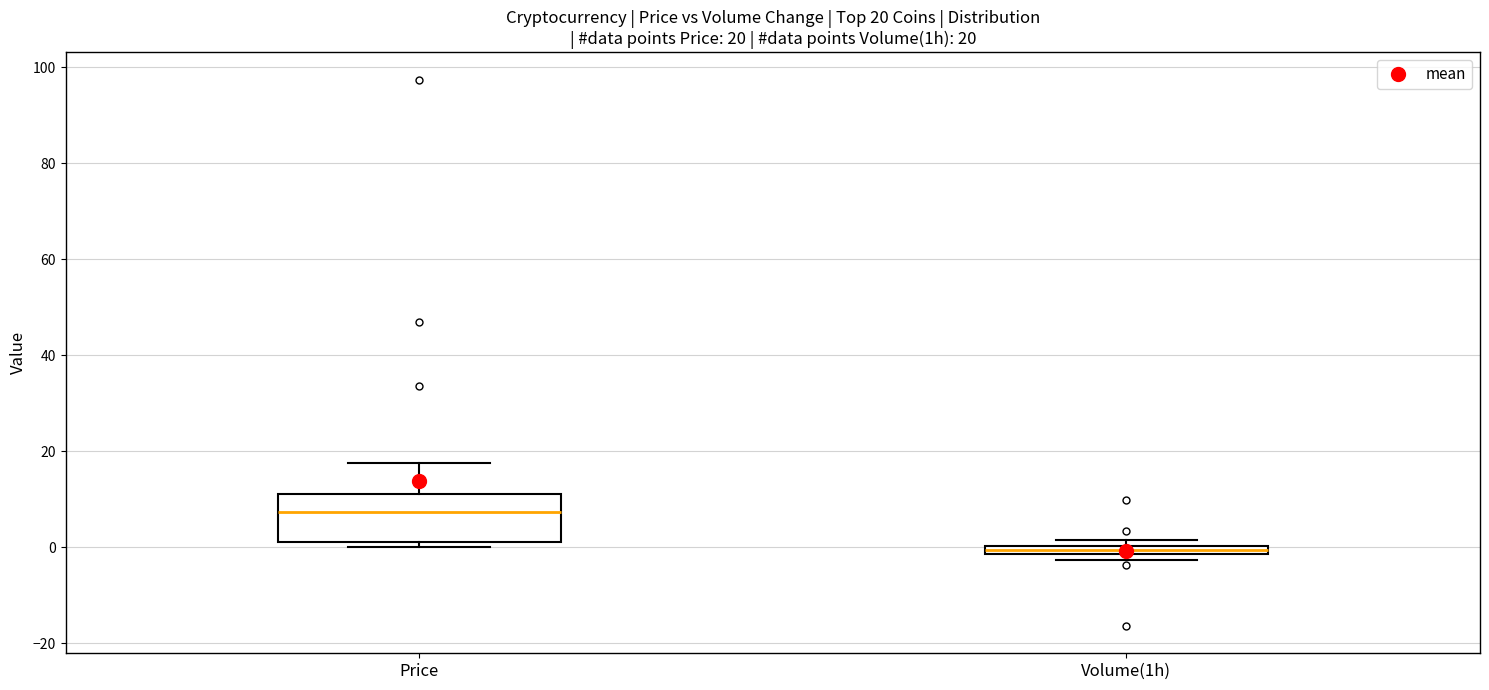

Which box has the highest median line?

Price